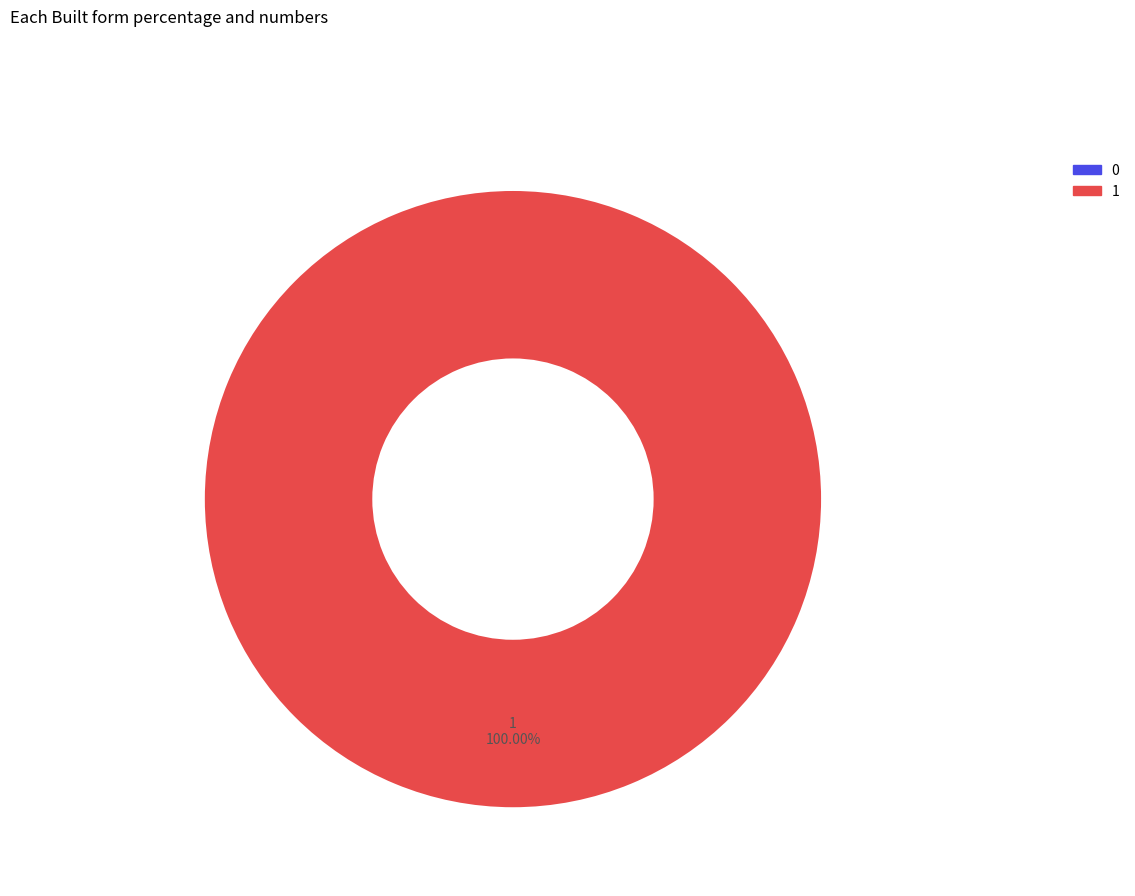

Count the number of slices in the pie.

2